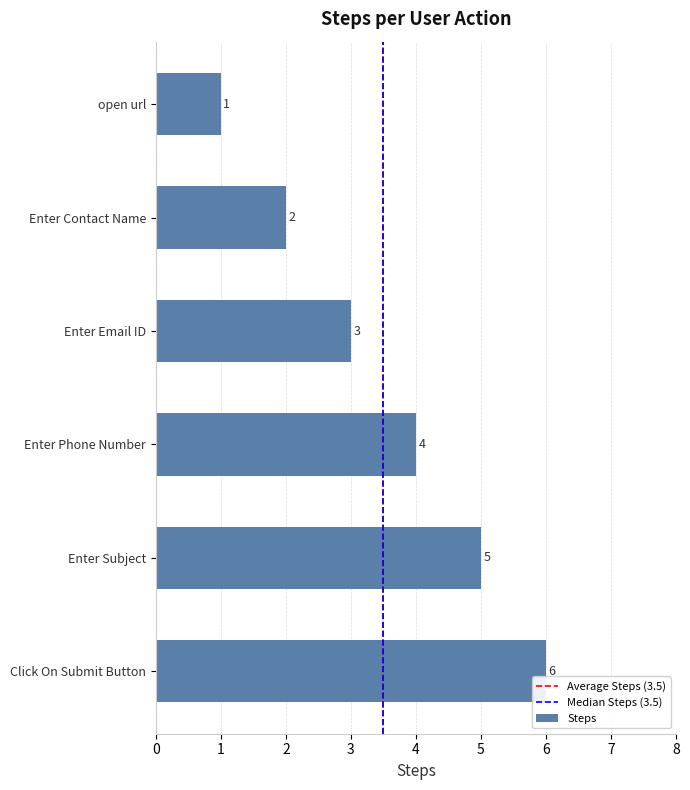

Count the values in the range 2 to 5.

4